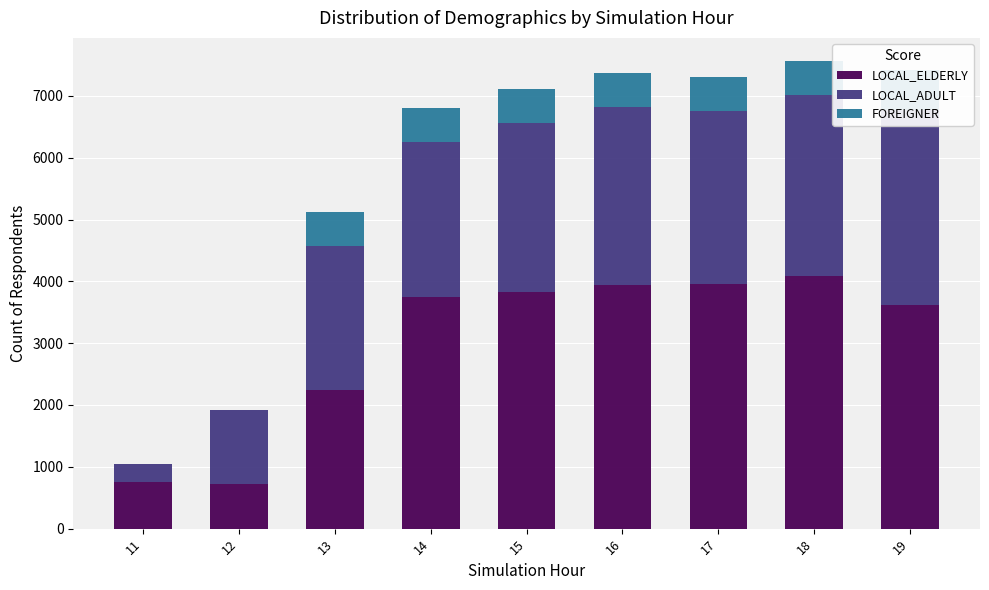

Where does the LOCAL_ELDERLY series first go above 3740?

15